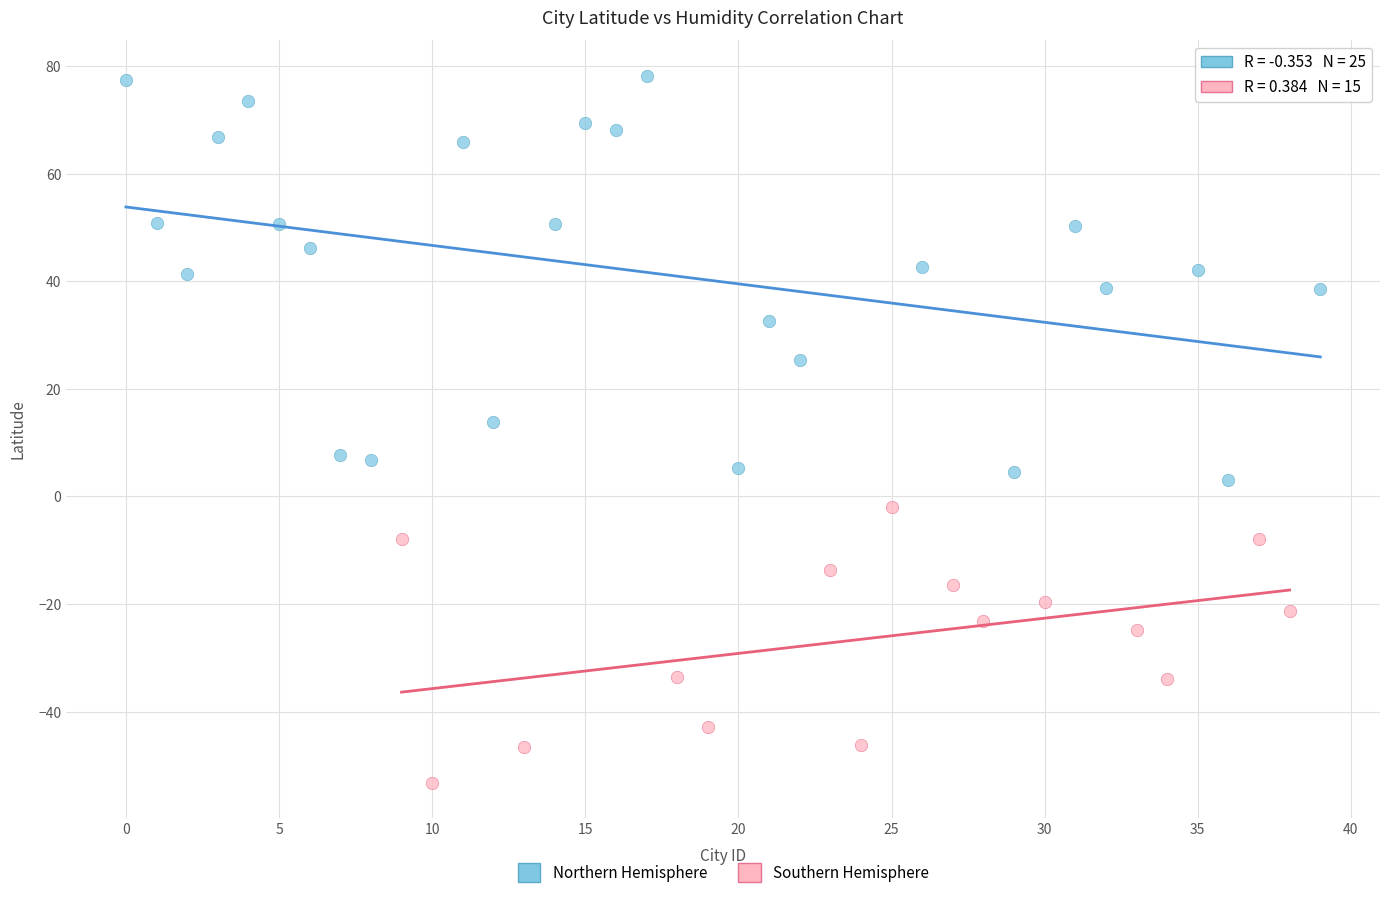

Which series contains the lowest Y value?

Southern Hemisphere